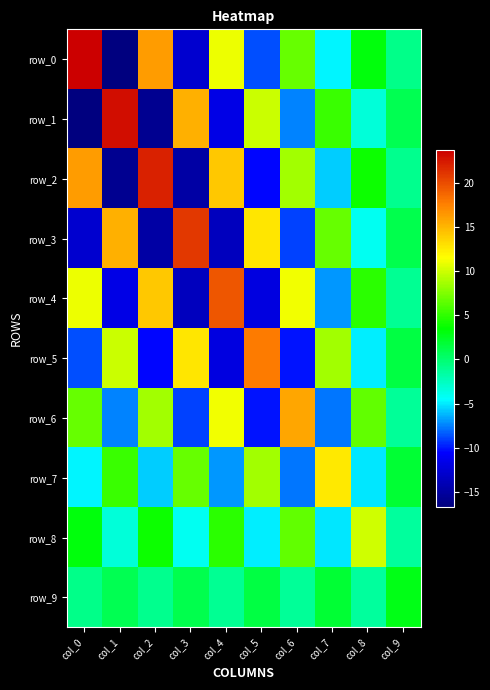

Rank the categories by row_3 value from highest to lowest.

col_3, col_1, col_5, col_7, col_9, col_8, col_6, col_0, col_4, col_2